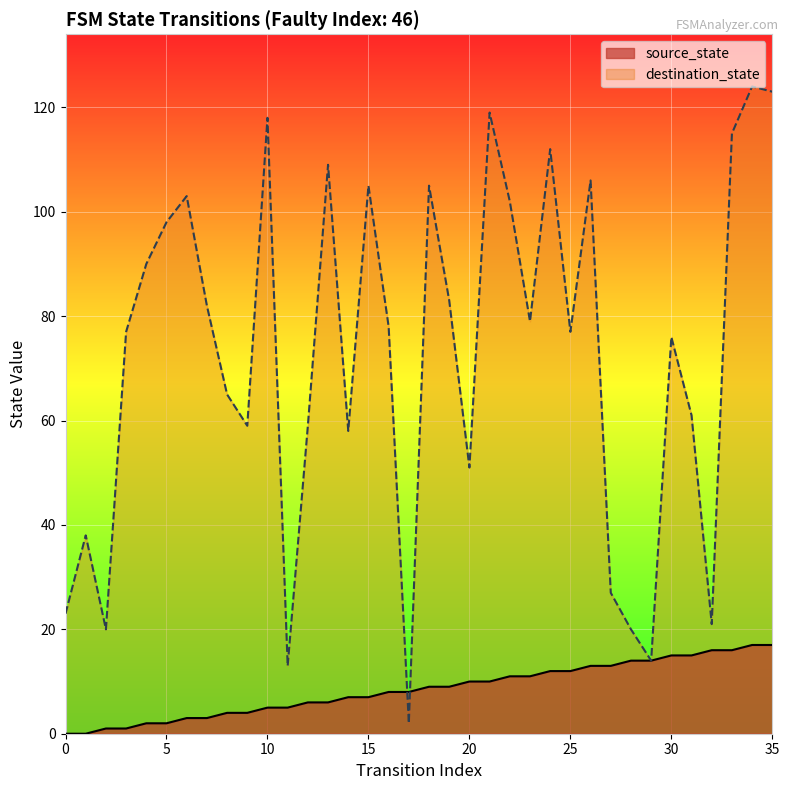

True or false: destination_state has more than 1 points higher than both neighbors.

True